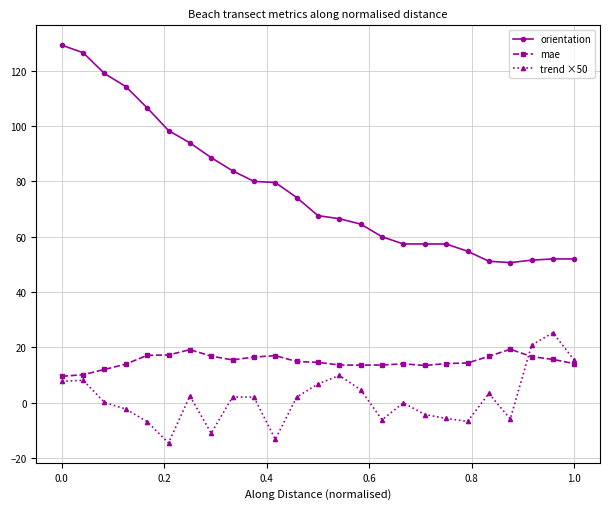

What is the value of the orientation point at the 23rd from the left?

51.5